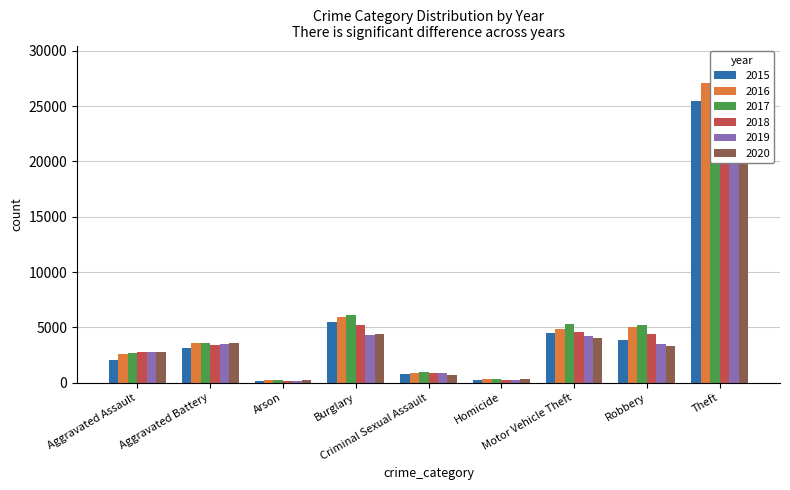

Is it true that 2020 equals 12435 at Theft?

False